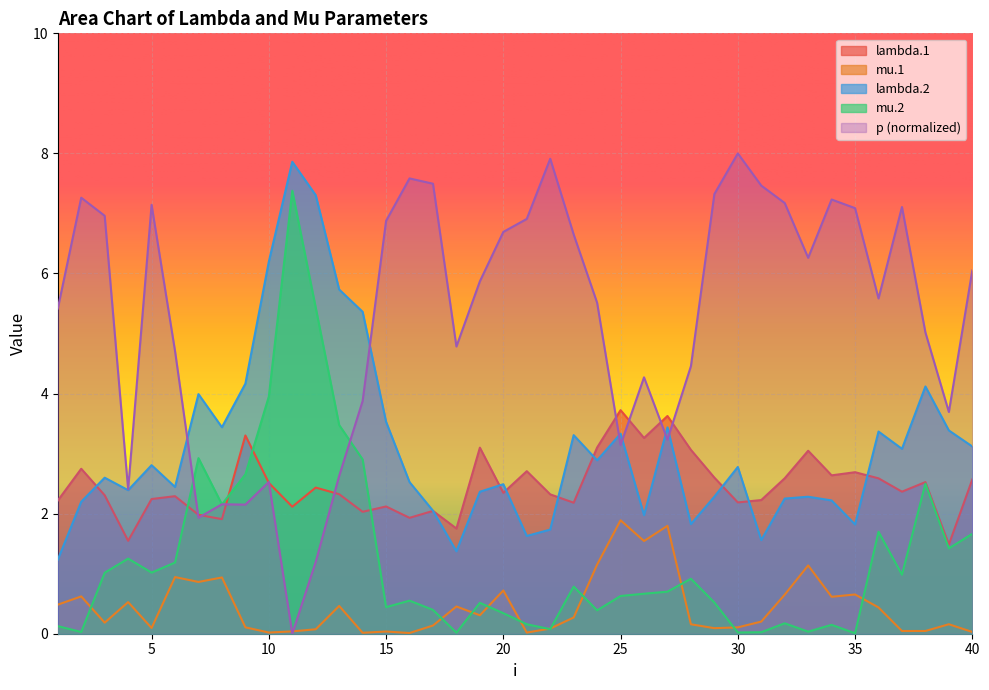

True or false: mu.1 and lambda.2 cross at least once.

False